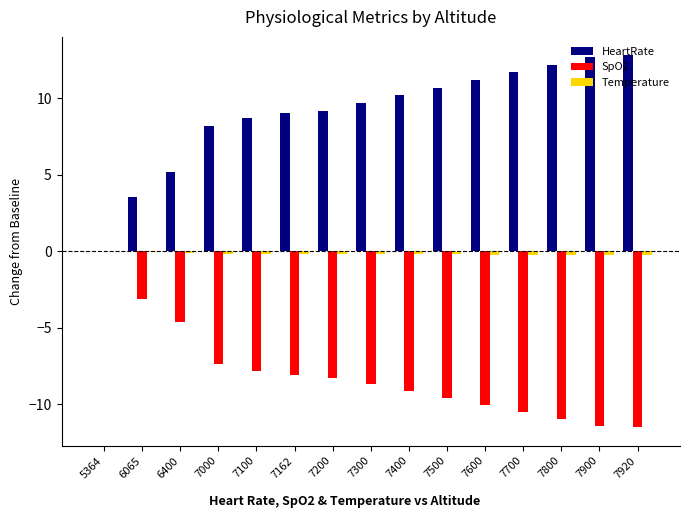

Is the value of SpO2 at 7700 greater than the value of HeartRate at 7162?

No